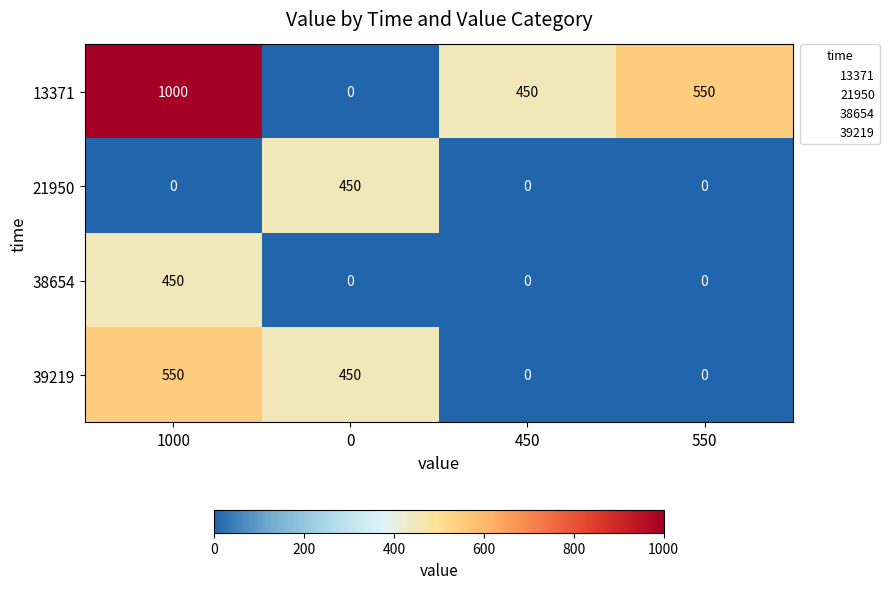

List the labels in order of 13371 value, smallest first.

0, 450, 550, 1000